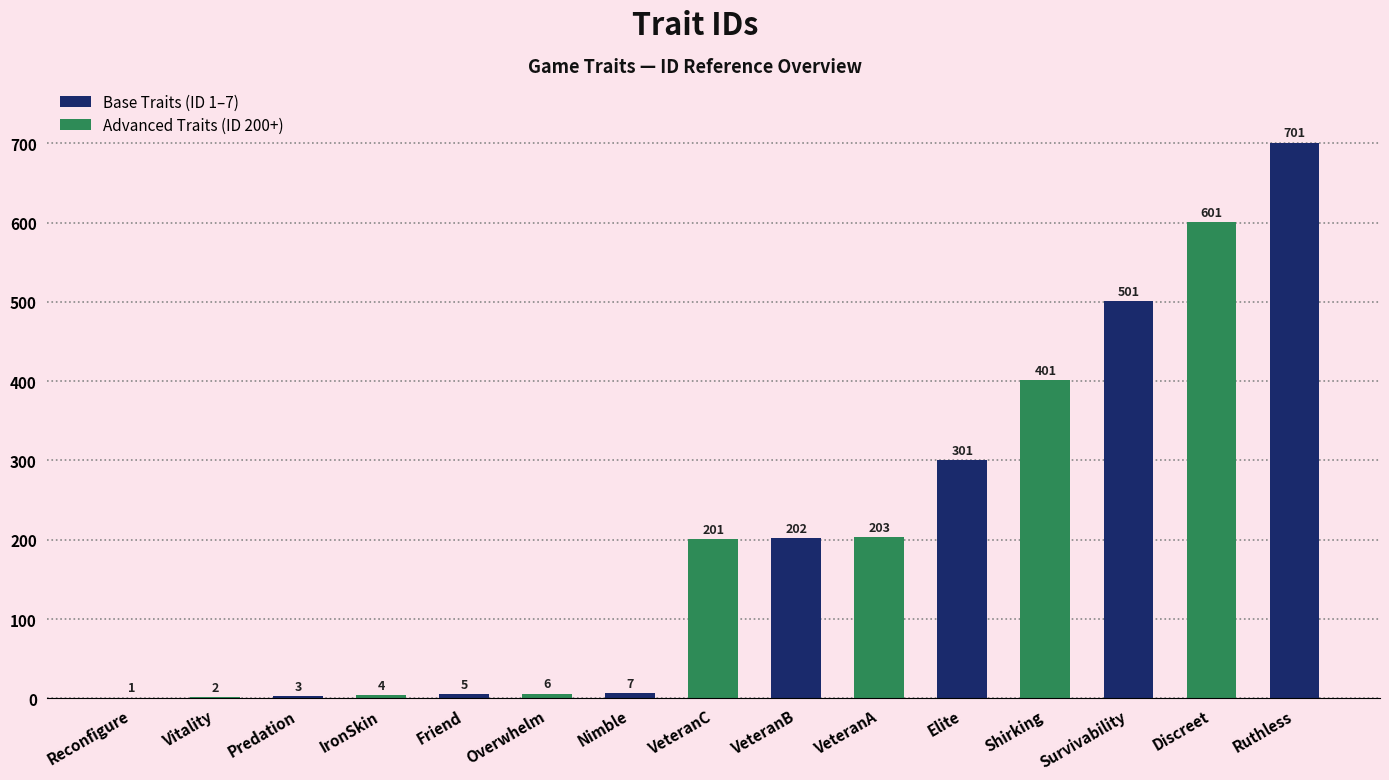

Read the value at Elite, to the nearest 50.

300